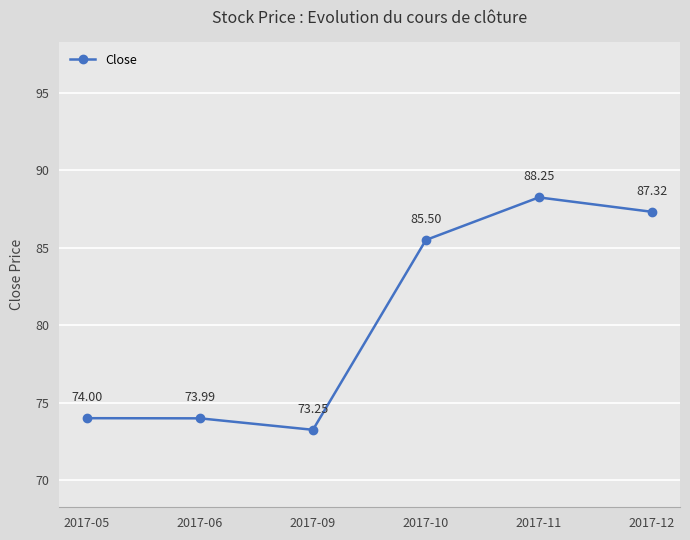

Where is the first local minimum?

2017-09